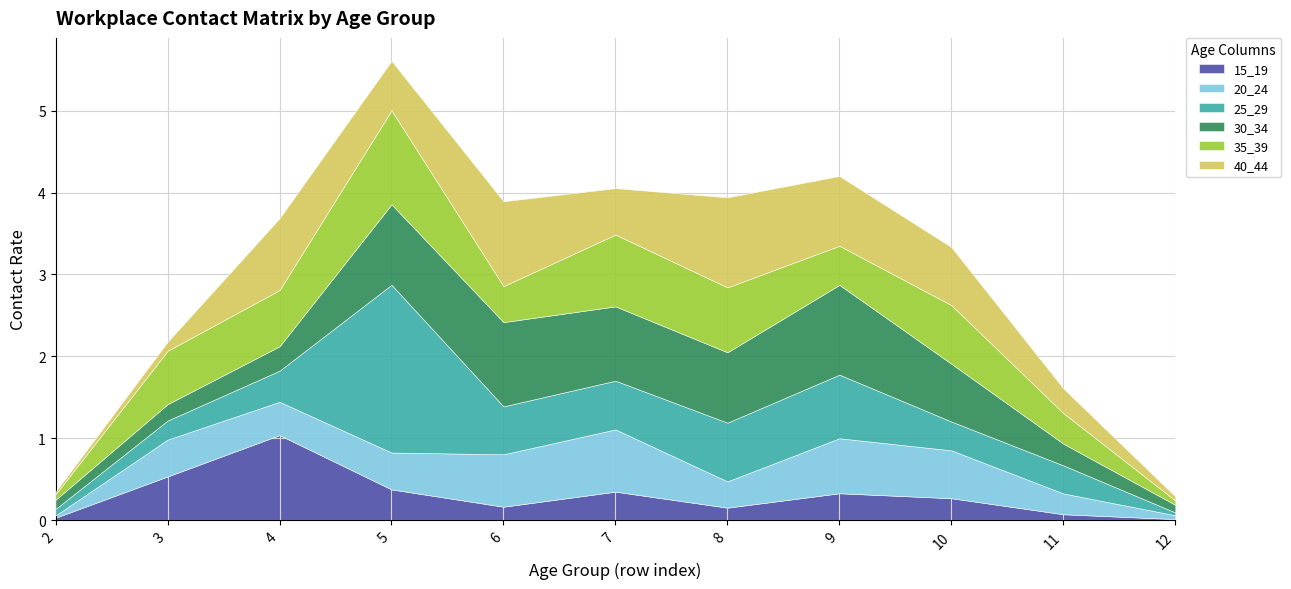

What is the difference between the maximum and minimum values in the 20_24 series?

0.7